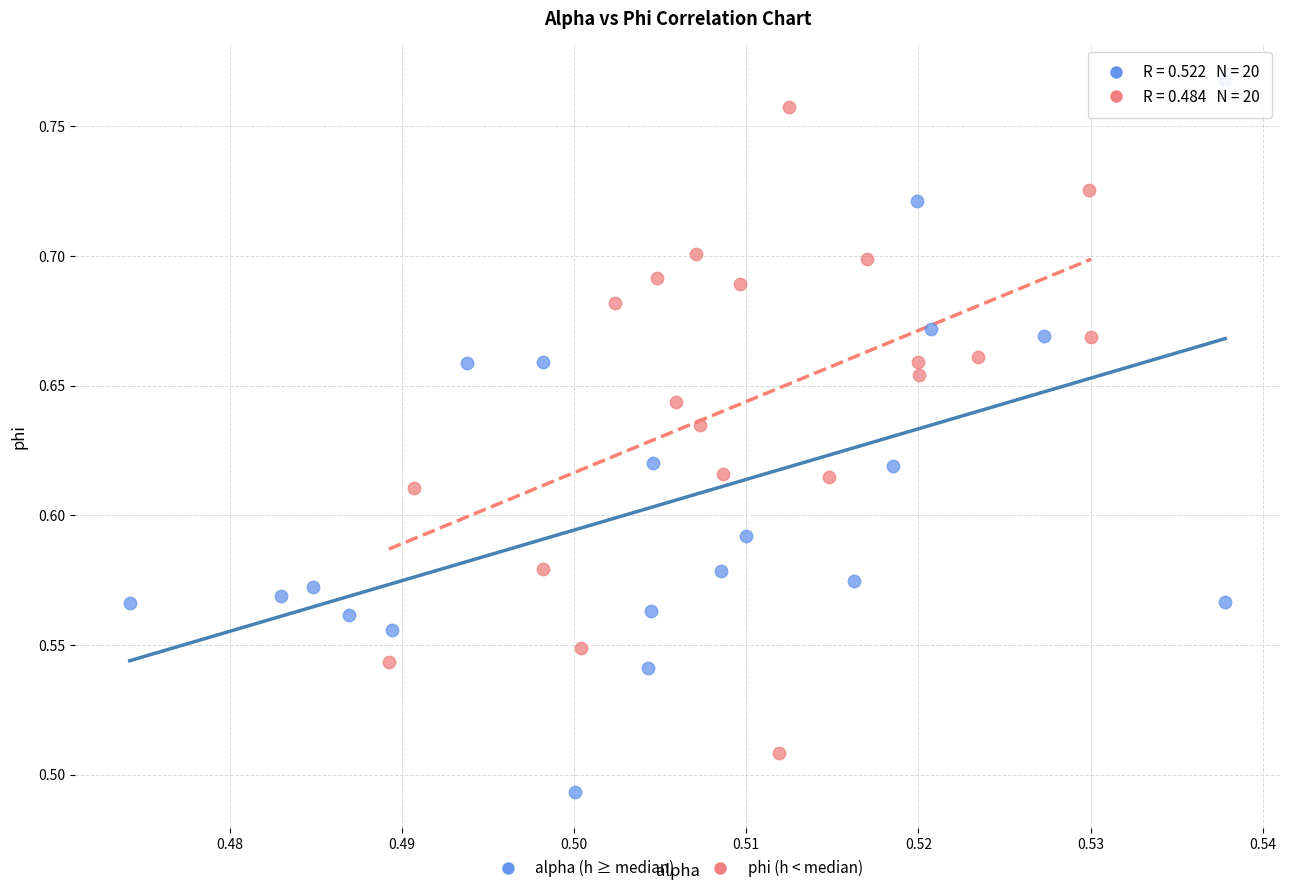

Which series reaches the minimum Y coordinate?

alpha (h ≥ median)